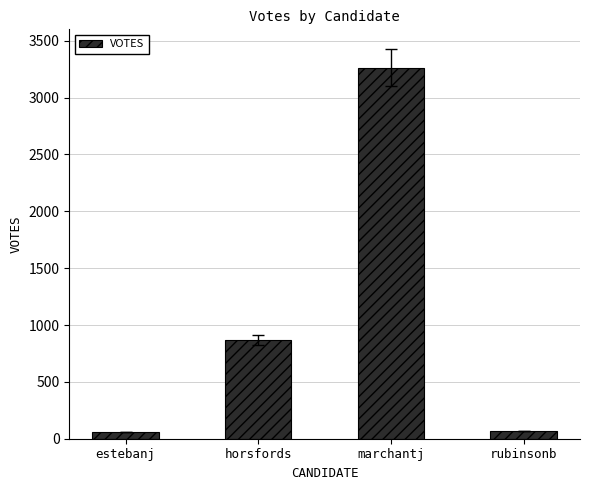

What is the minimum value shown in the chart?

59